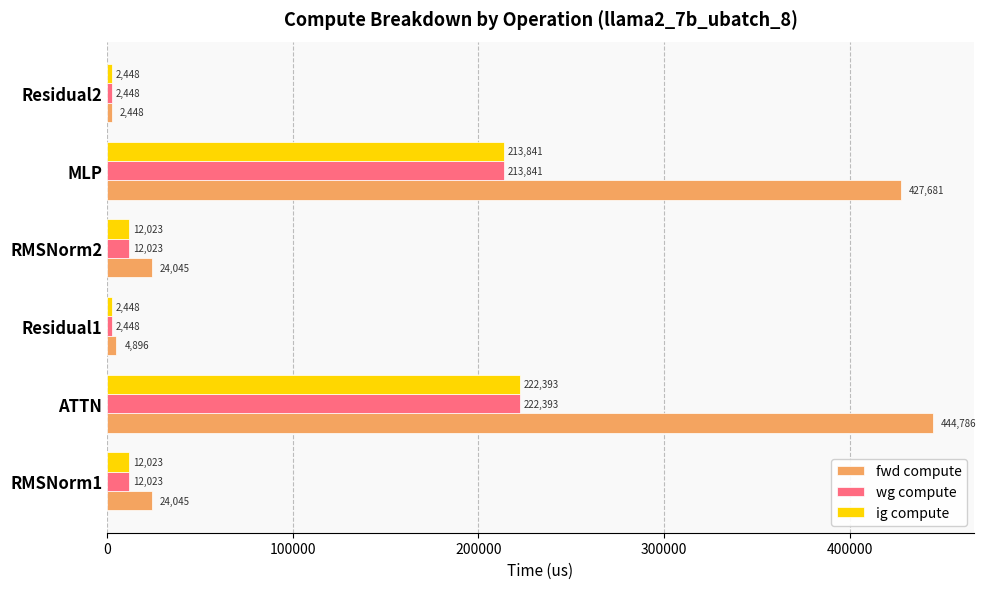

Which series has the largest range (max minus min)?

fwd compute